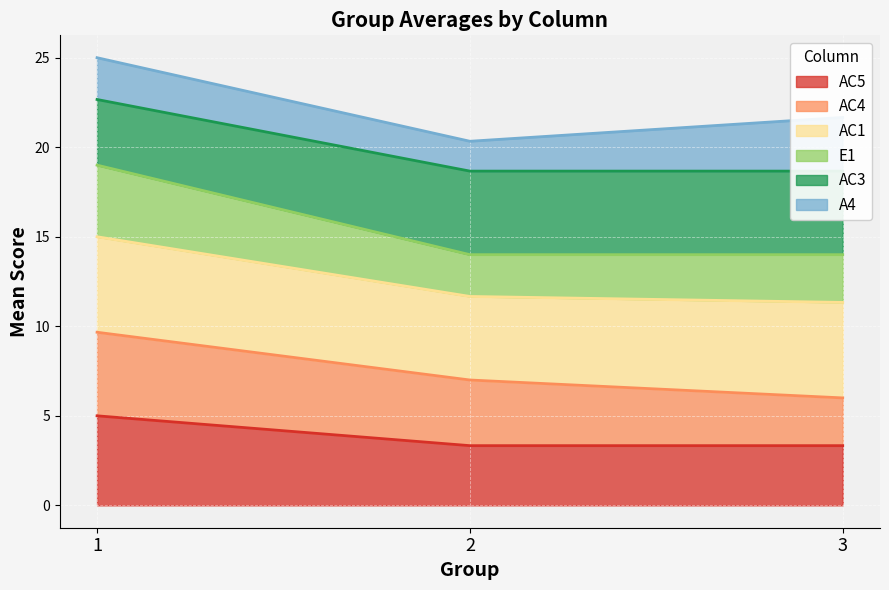

What is the maximum value for AC5?

5.0